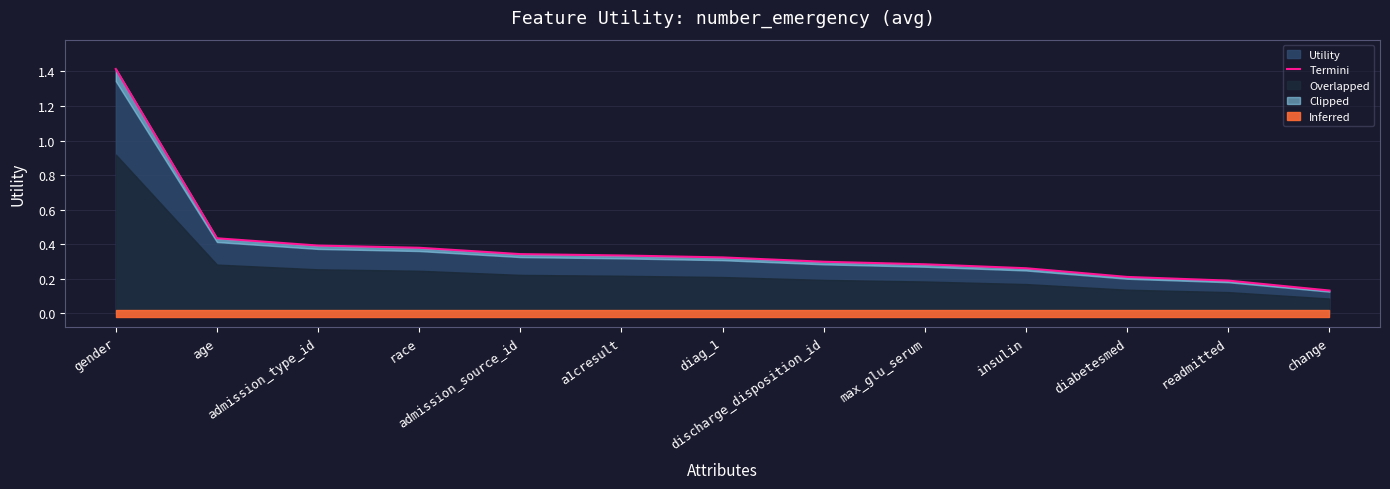

Reading left to right, list all the values displayed in this chart.

1.4	0.4	0.4	0.4	0.3	0.3	0.3	0.3	0.3	0.3	0.2	0.2	0.1